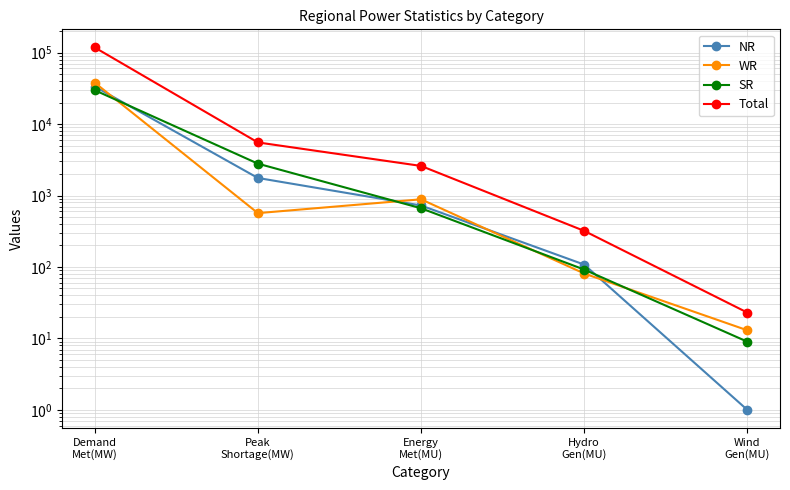

Reading right to left, extract all data points from this chart.

NR: 1	108	725	1760	33504
WR: 13	81	885	567	37952
SR: 9	92	663	2792	29765
Total: 23	320	2594	5532	117959